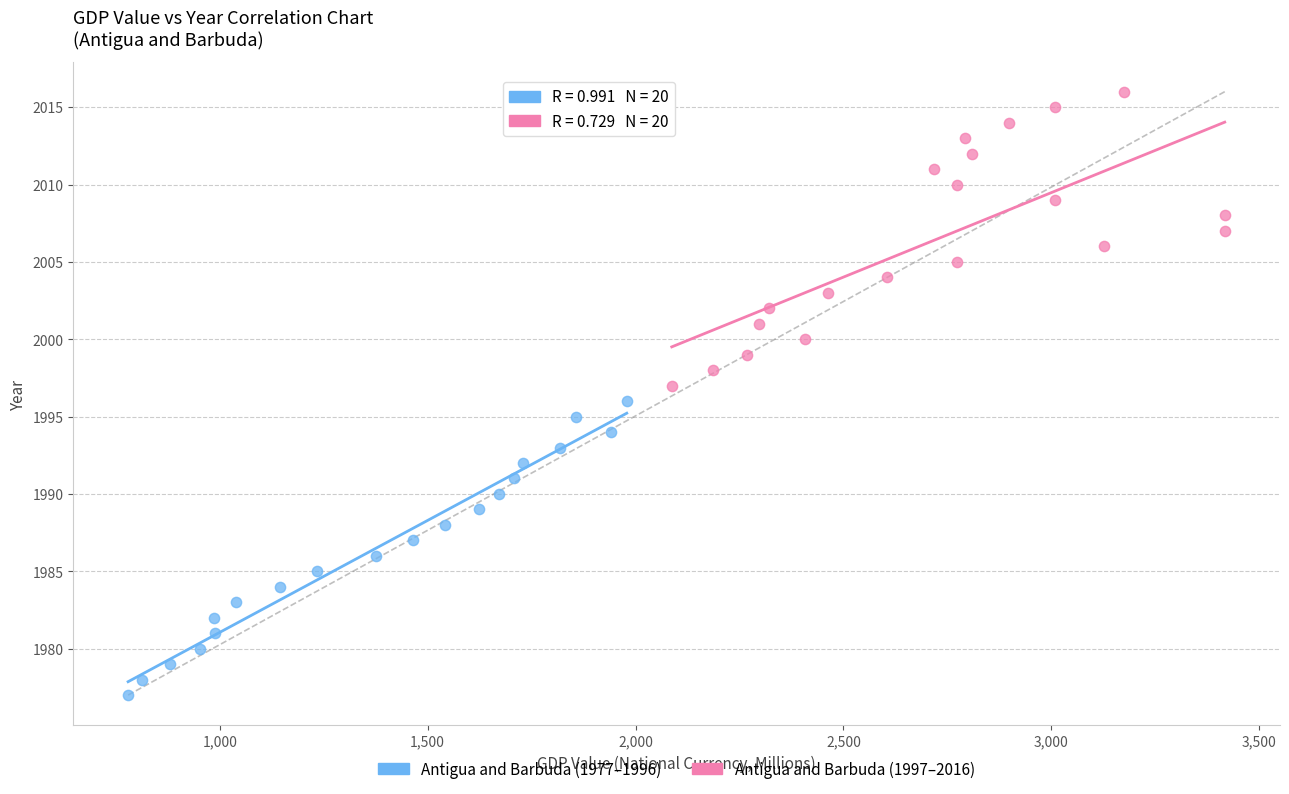

Which series contains the highest Y value?

Antigua and Barbuda (1997–2016)